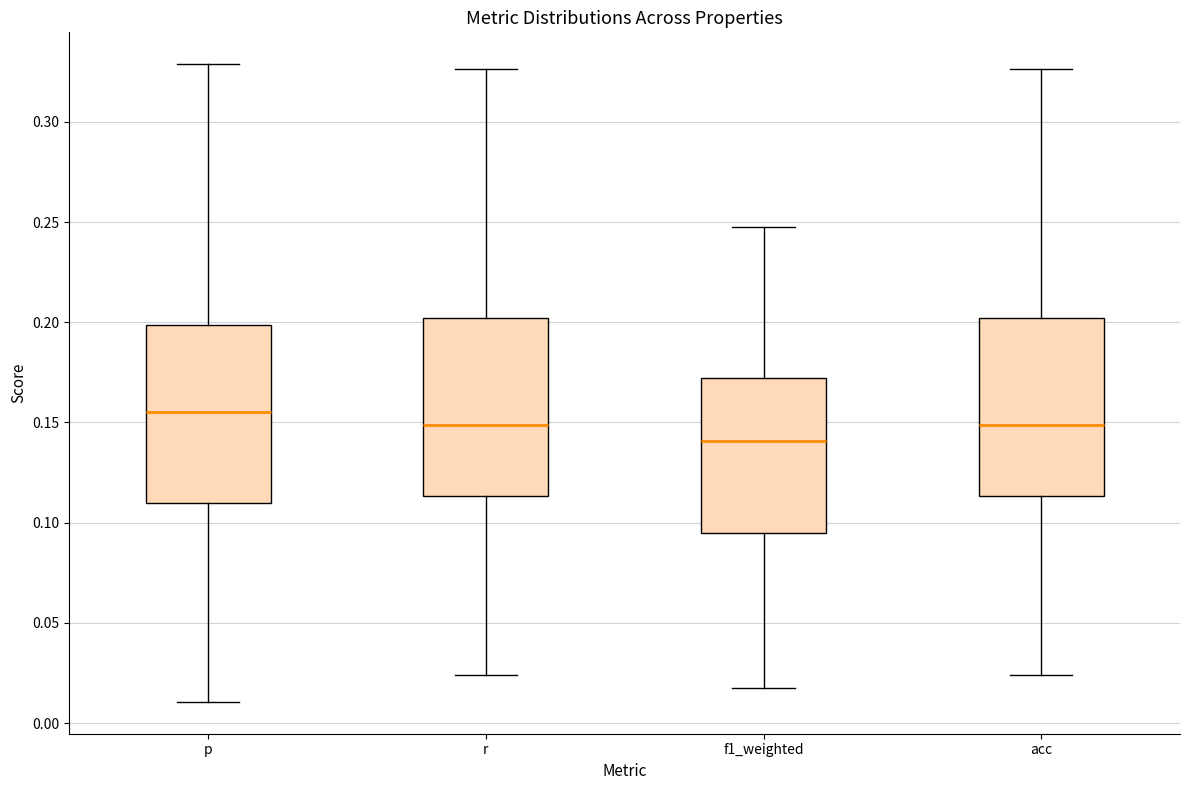

Reading left to right, transcribe this box plot: for each box, give where its median line is, the range the box spans, and where its two whiskers end, as read against the y-axis. The values are not printed on the chart, so give them approximately, as read against the axis.

p: median 0.155, box 0.110 to 0.200, whiskers 0.010 to 0.330
r: median 0.150, box 0.115 to 0.200, whiskers 0.025 to 0.325
f1_weighted: median 0.140, box 0.095 to 0.170, whiskers 0.015 to 0.250
acc: median 0.150, box 0.115 to 0.200, whiskers 0.025 to 0.325